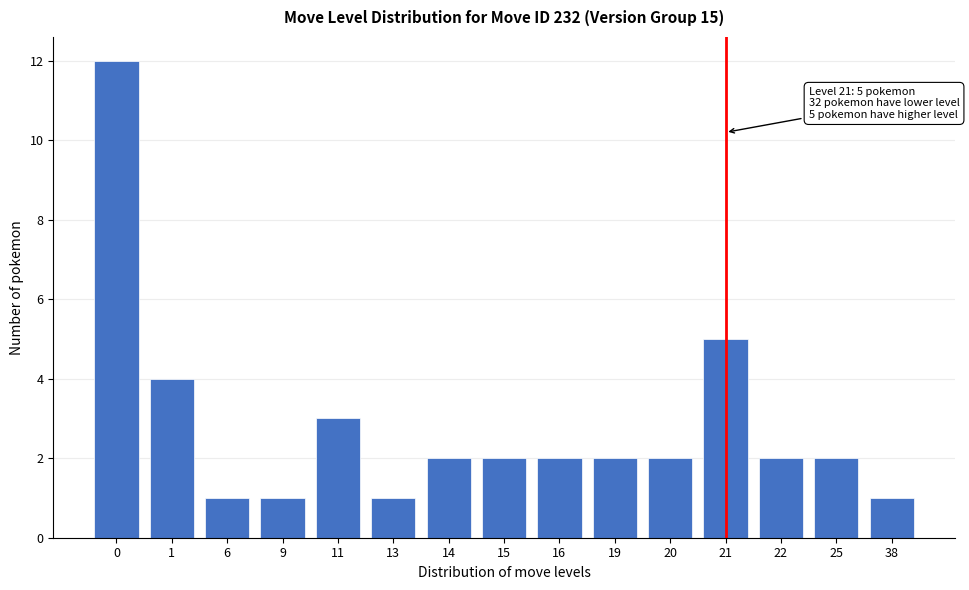

Reading left to right, extract all data points from this chart.

0=12	1=4	6=1	9=1	11=3	13=1	14=2	15=2	16=2	19=2	20=2	21=5	22=2	25=2	38=1